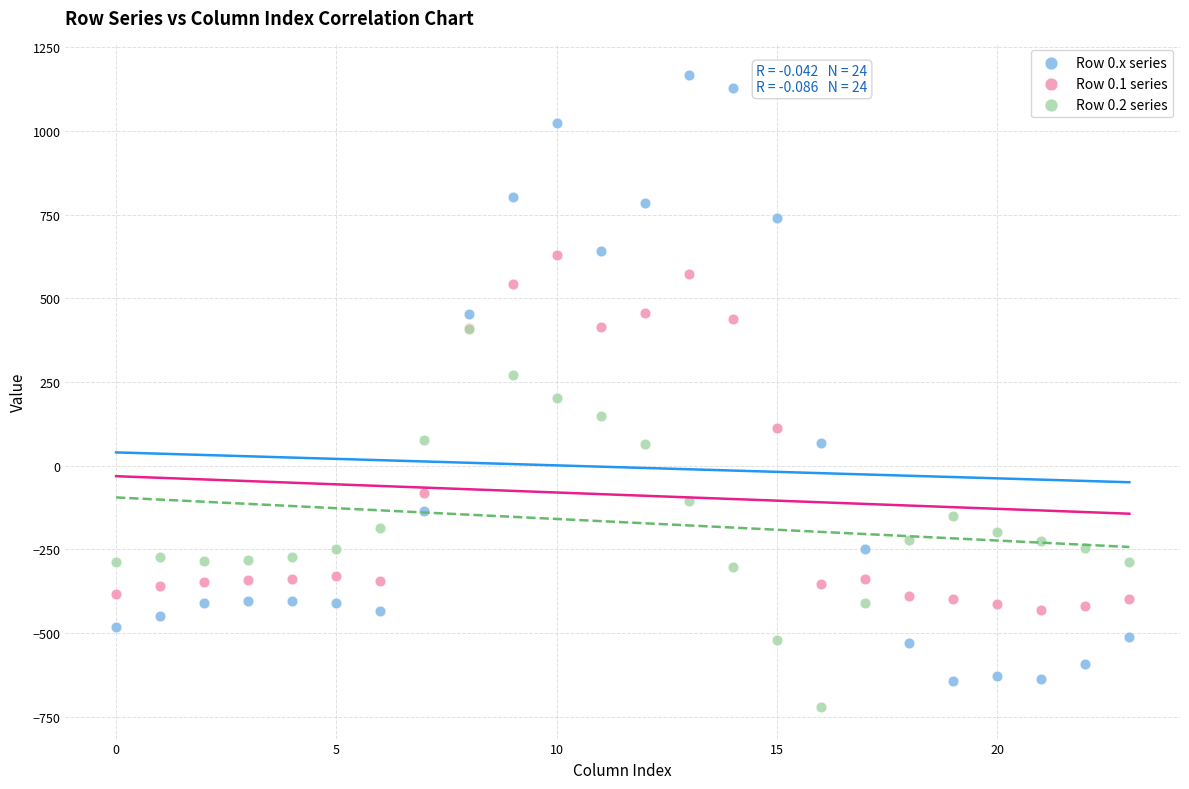

What are all the series names shown in the legend?

Row 0.x series, Row 0.1 series, Row 0.2 series